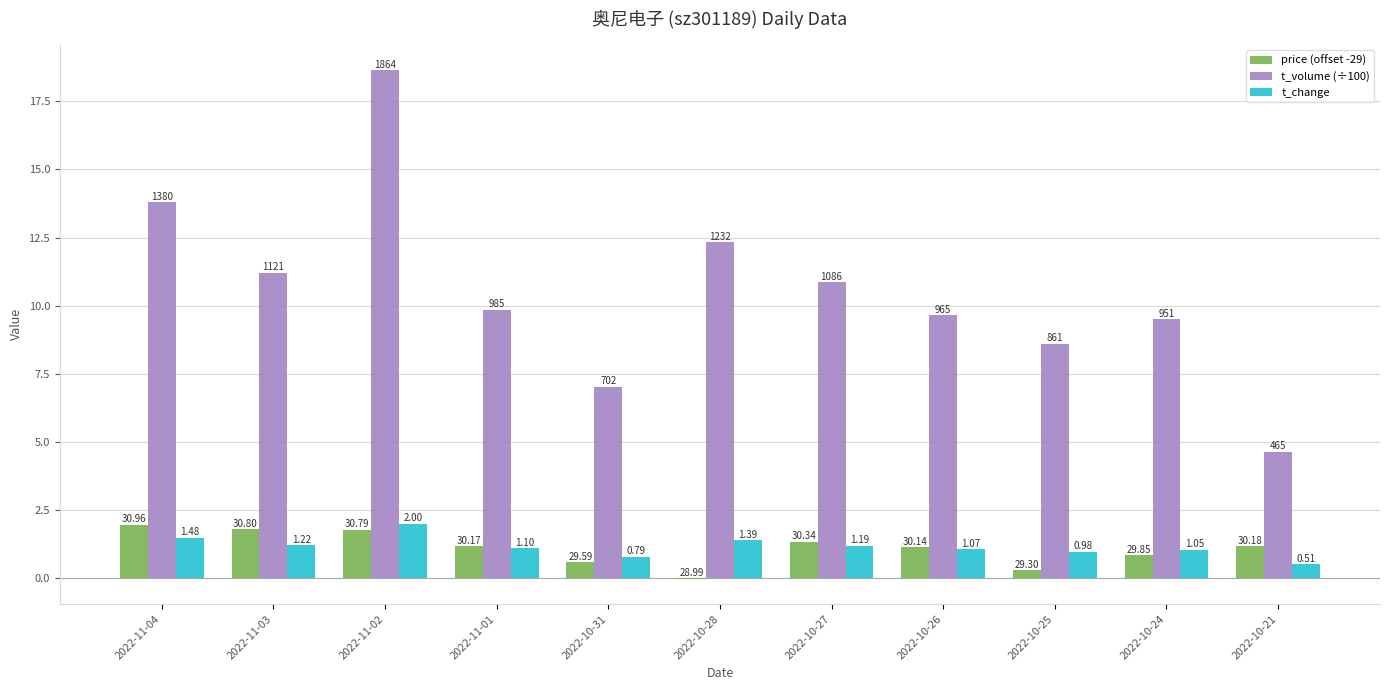

How many groups of bars are there?

11